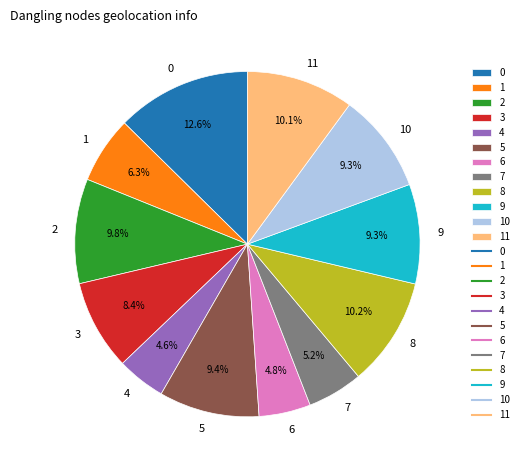

Approximately how many times larger is the value at 9 compared to 11?

0.9